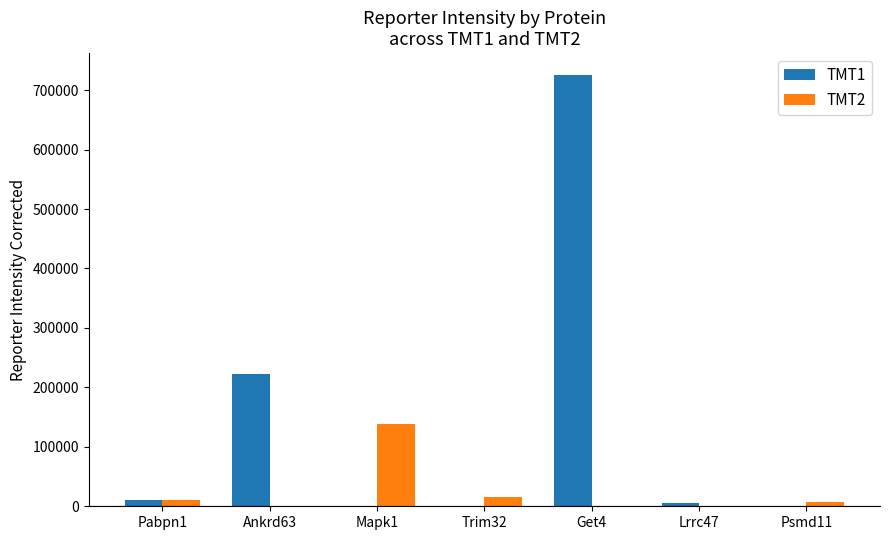

Reading left to right, what are all the values shown in this chart?

TMT1: 10441.0	221690.0	0.0	0.0	725980.0	5738.5	0.0
TMT2: 10354.0	0.0	139070.0	15950.0	0.0	0.0	6492.9